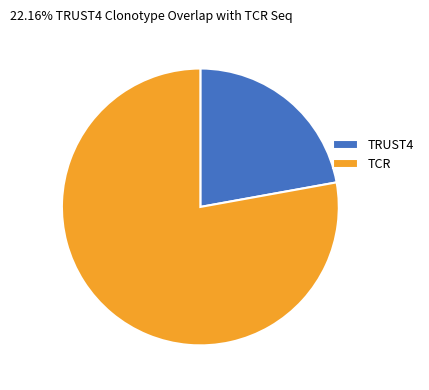

Do TRUST4 and TCR together represent more than half of the pie?

Yes